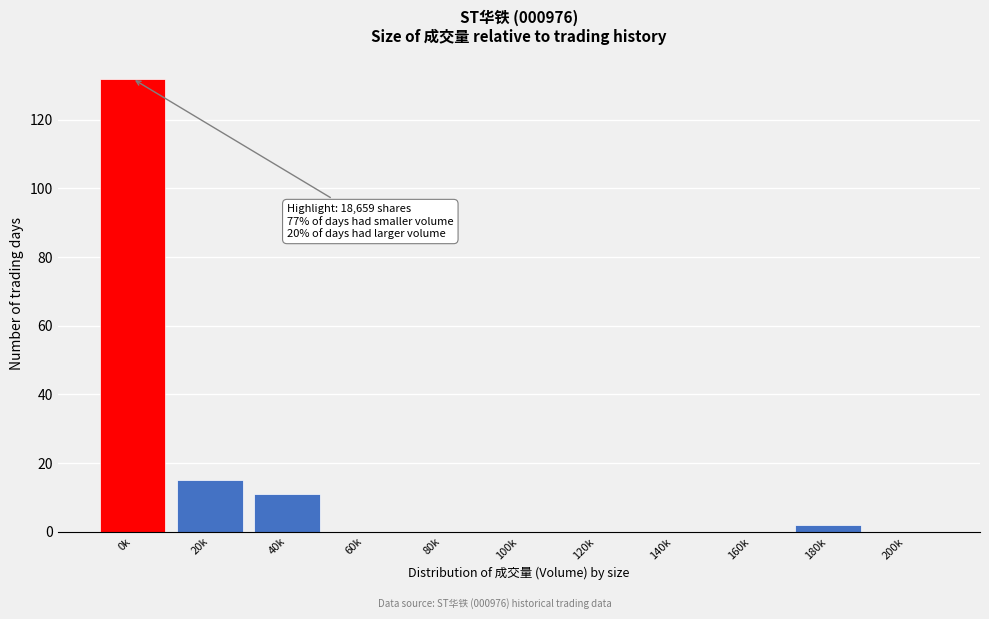

Reading left to right, list all the values displayed in this chart.

0k=132	20k=15	40k=11	60k=0	80k=0	100k=0	120k=0	140k=0	160k=0	180k=2	200k=0